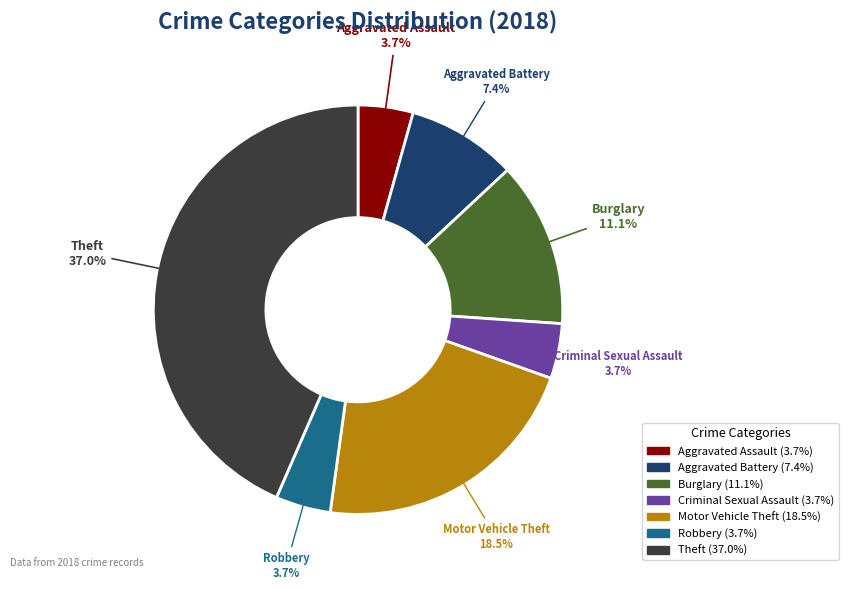

Rank the categories by value from highest to lowest.

Theft, Motor Vehicle Theft, Burglary, Aggravated Battery, Aggravated Assault, Criminal Sexual Assault, Robbery